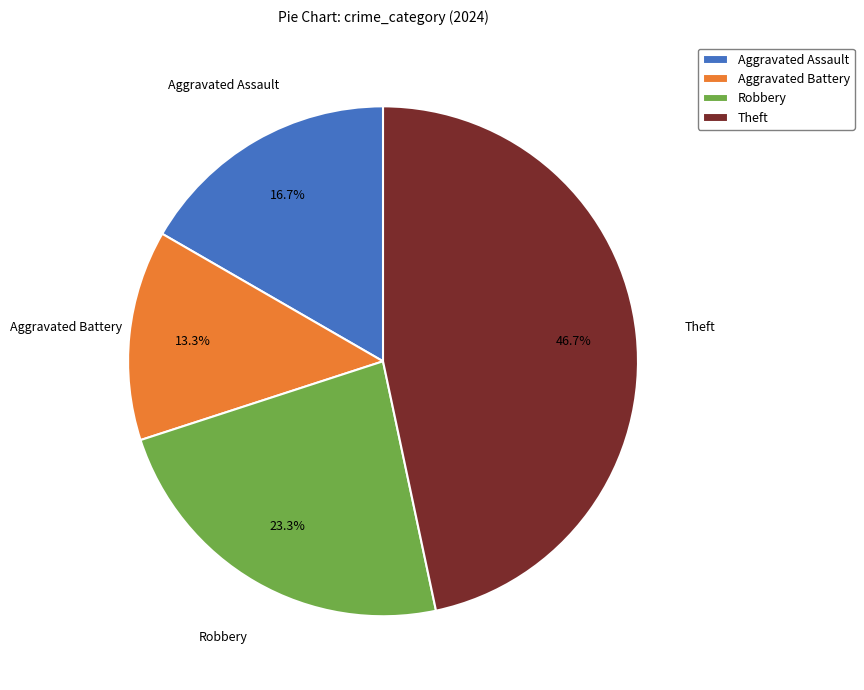

Which category has the biggest portion of the pie?

Theft